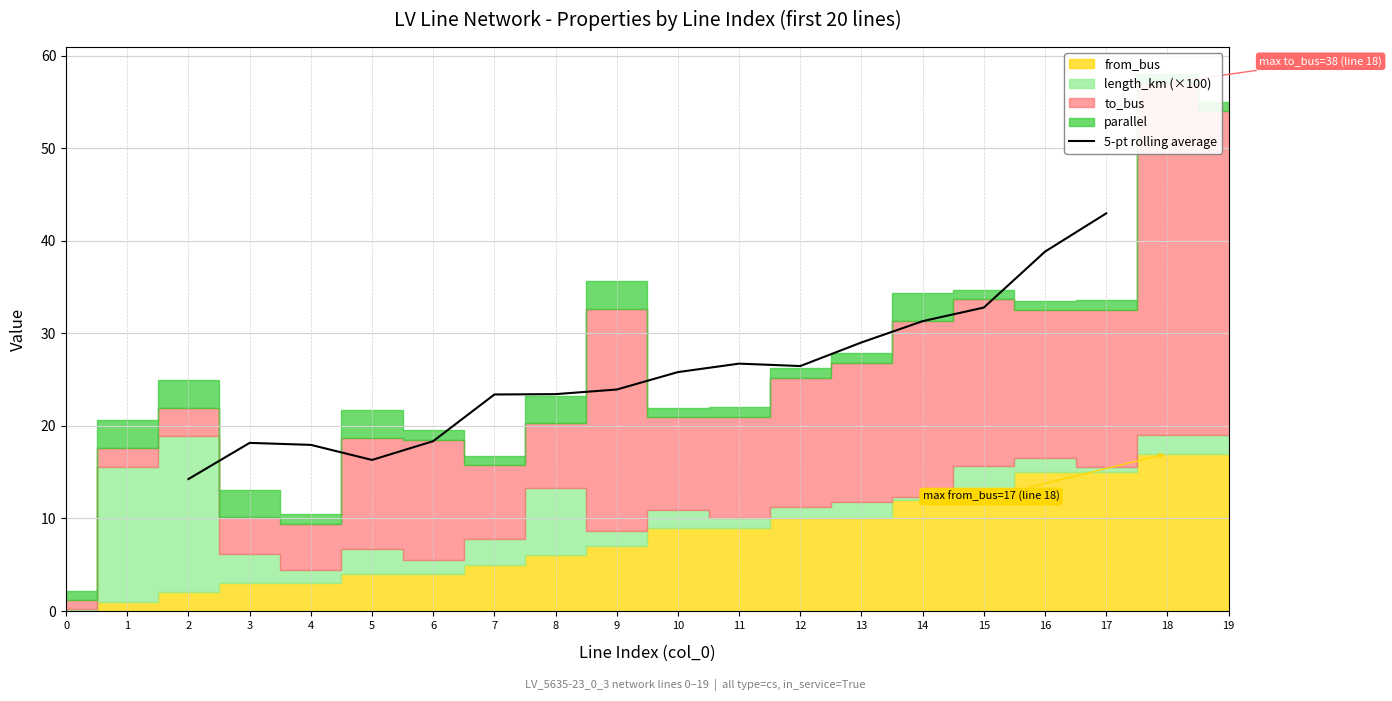

What is the value of the 5th point from the left?

18.3